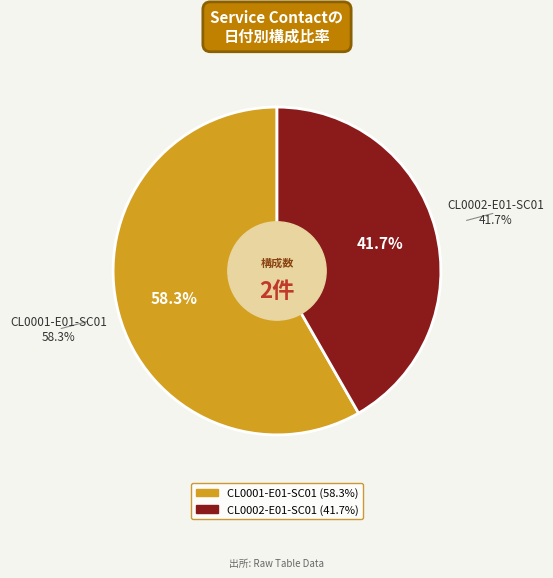

How many slices are in this pie chart?

2